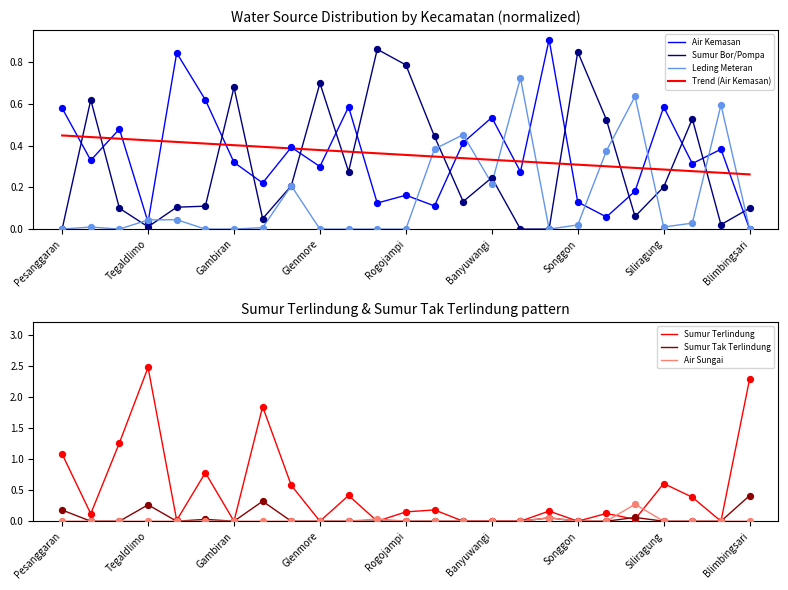

At which category is the sum across all series the highest?

Tegaldlimo